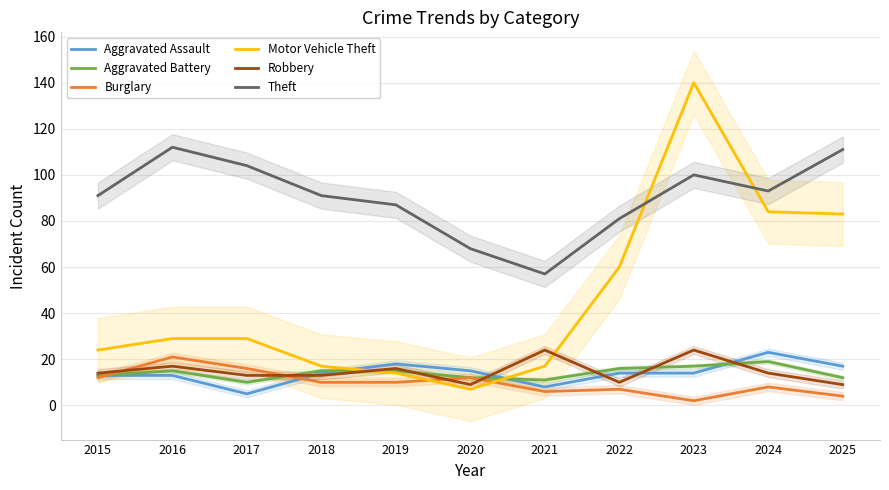

Which series has the largest range (max minus min)?

Motor Vehicle Theft